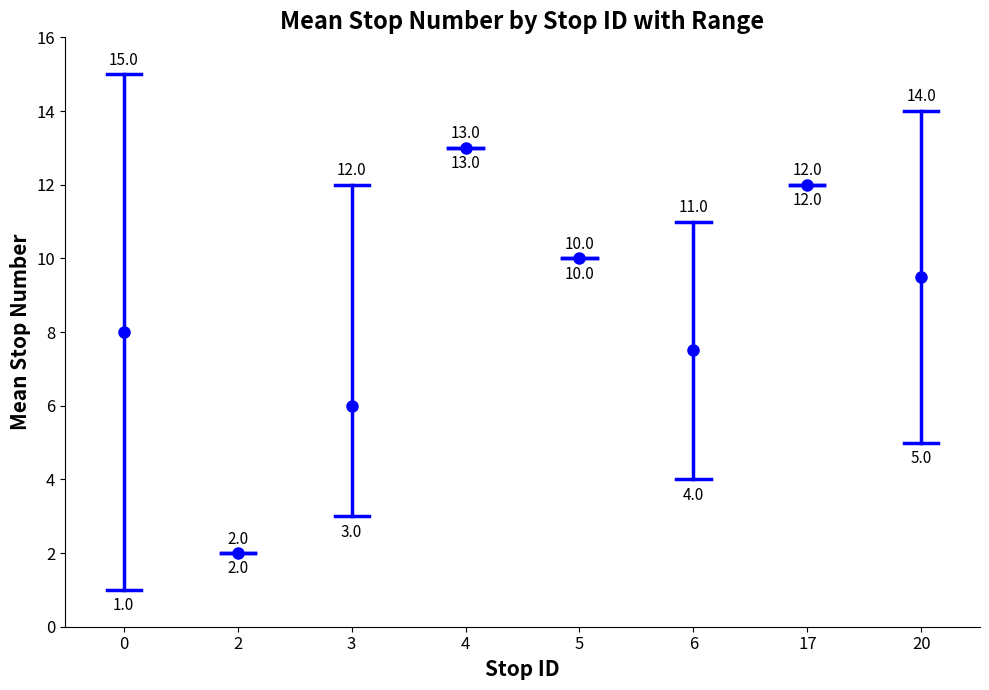

Where is upper nearest to the value 8?

5